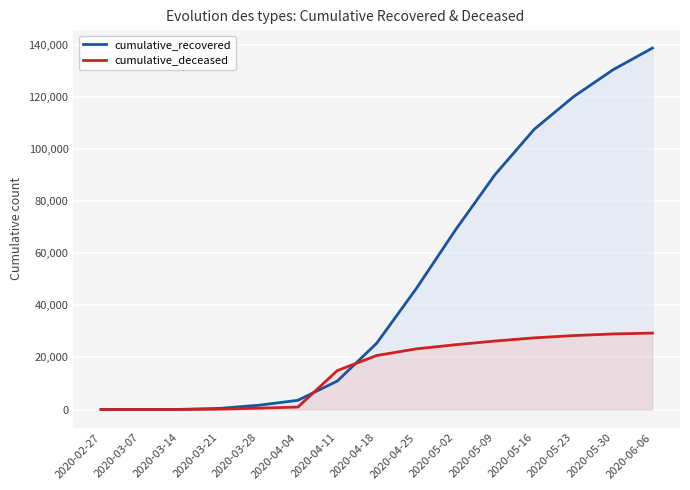

Between 2020-03-21 and 2020-03-07, which is larger?

2020-03-21